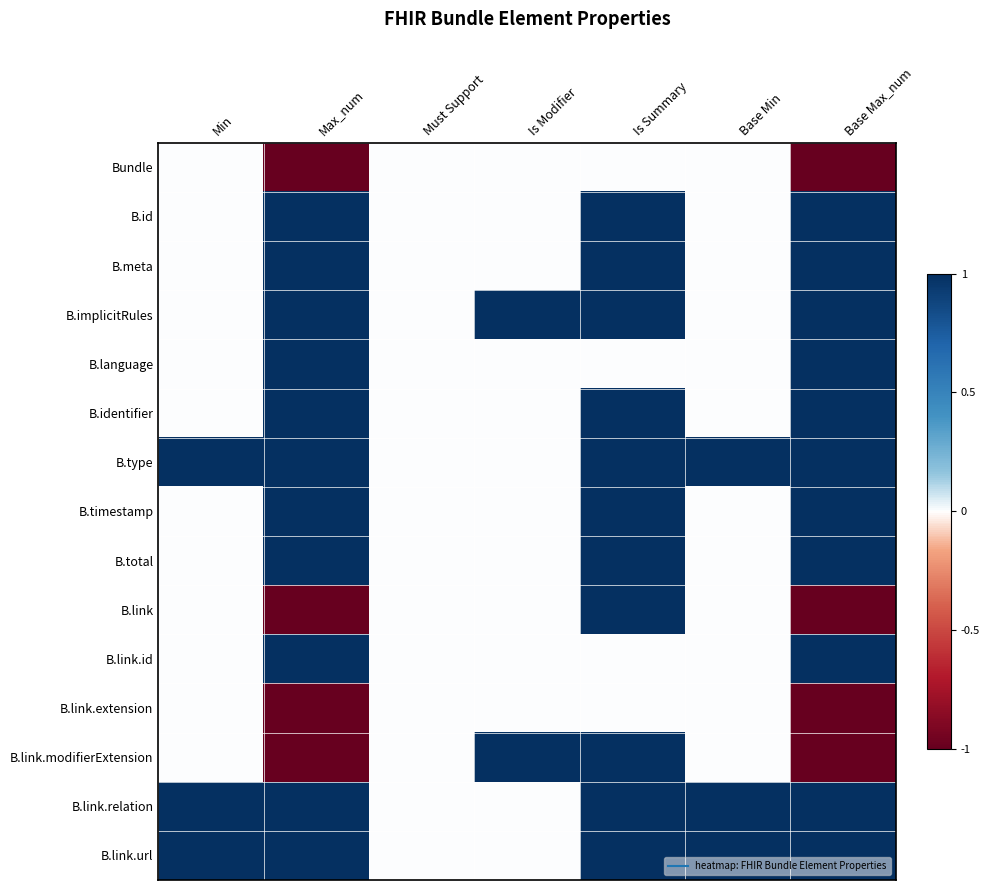

What is the minimum value shown in the chart?

-1